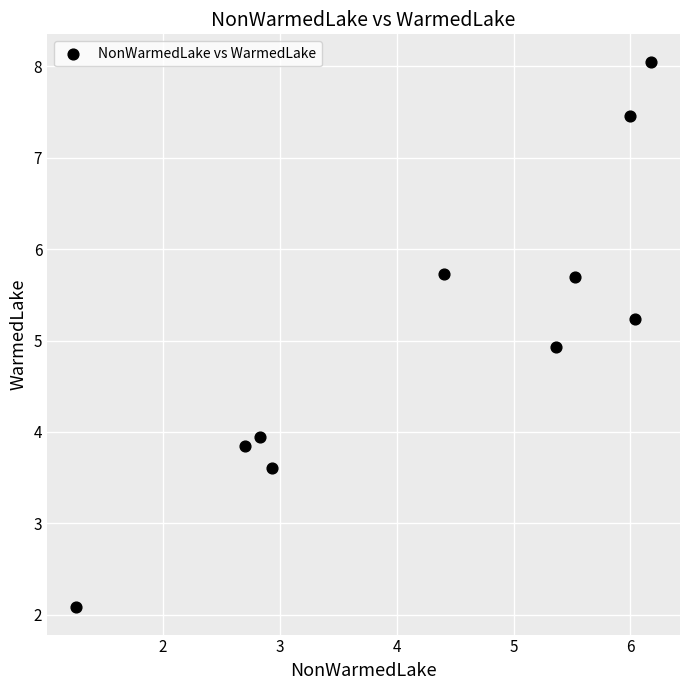

What Y value in the scatter plot is closest to 5?

4.9